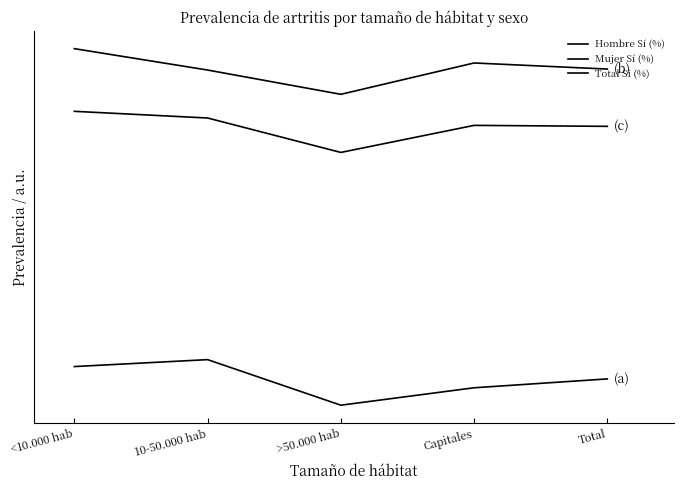

The Mujer Sí (%) series shows 0.2 at Total. True or false?

True